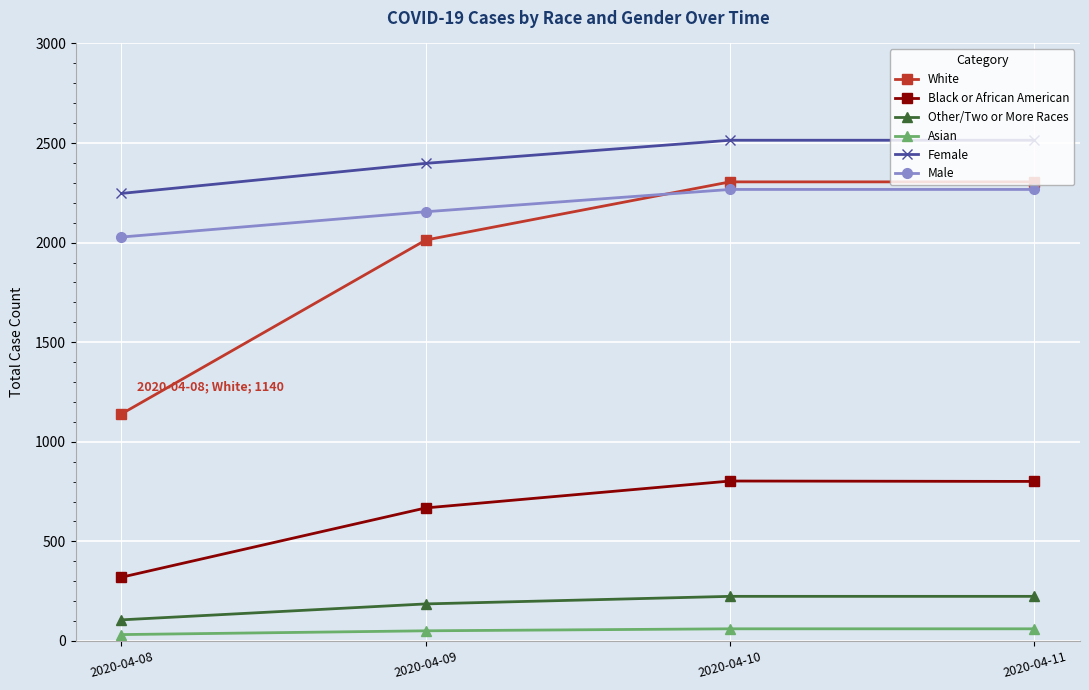

What is the value of the Female point at the 2nd from the left?

2398